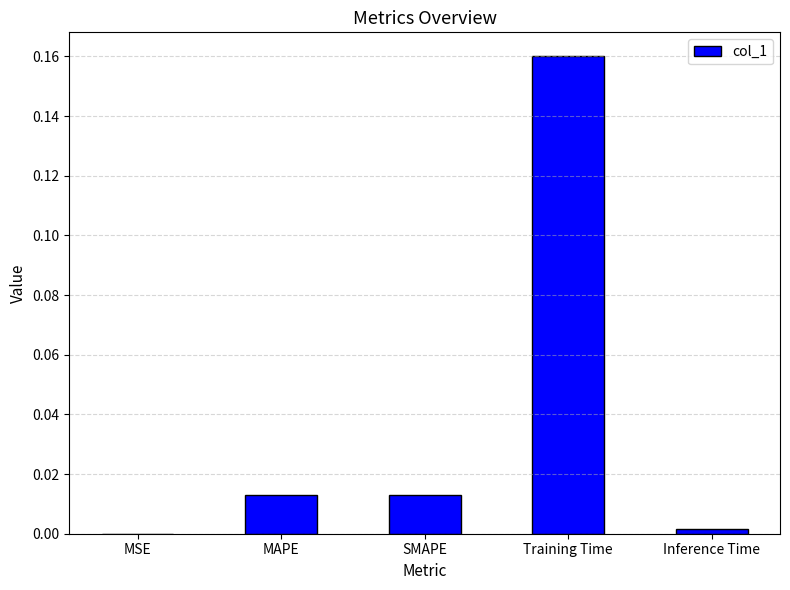

At which category does the chart reach its peak across all series?

Training Time